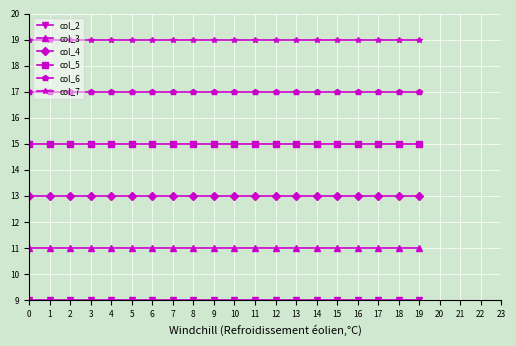

What is the highest value of the col_7 series?

19